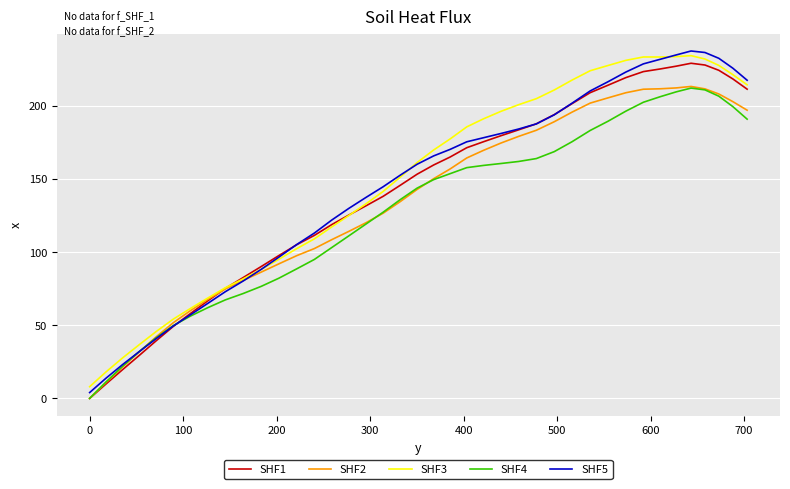

Which series has the largest total across all categories?

SHF3